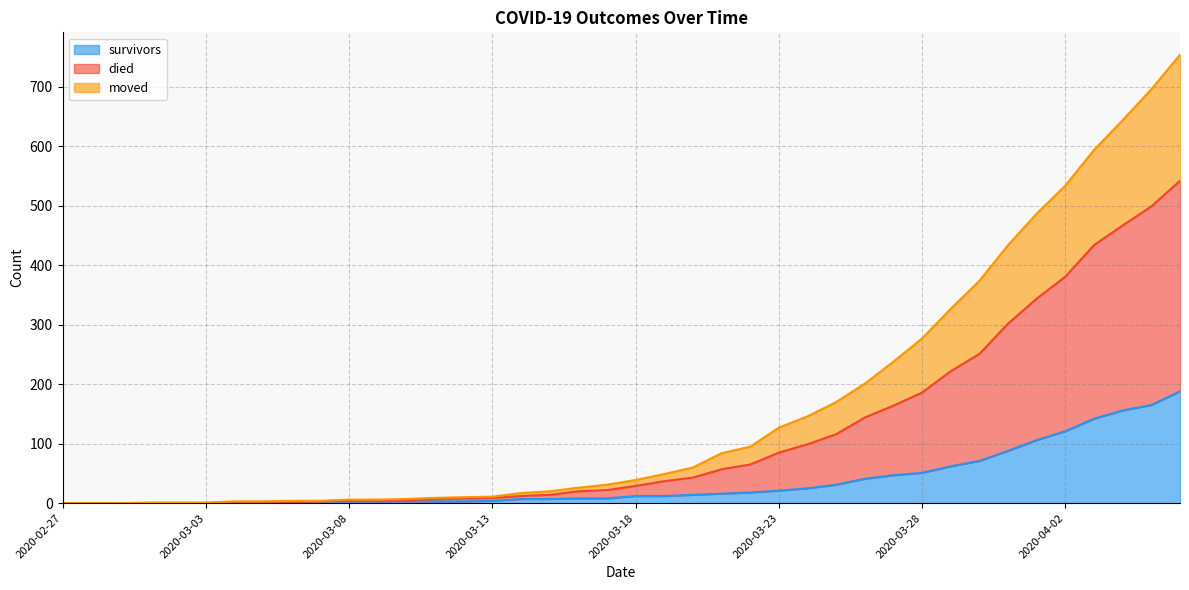

True or false: survivors and moved cross at least once.

False